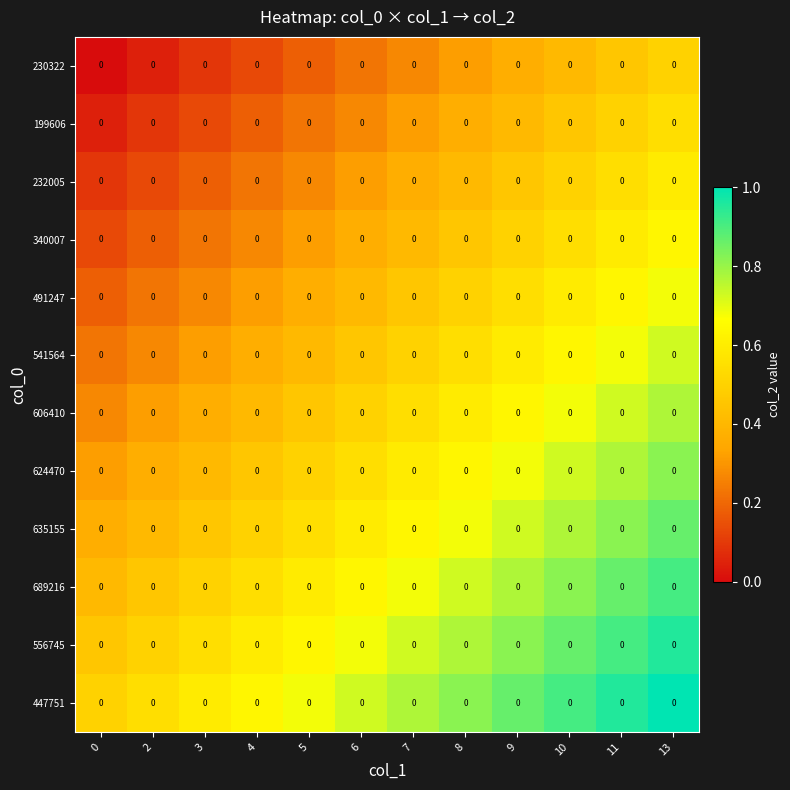

How many series are shown in this chart?

12